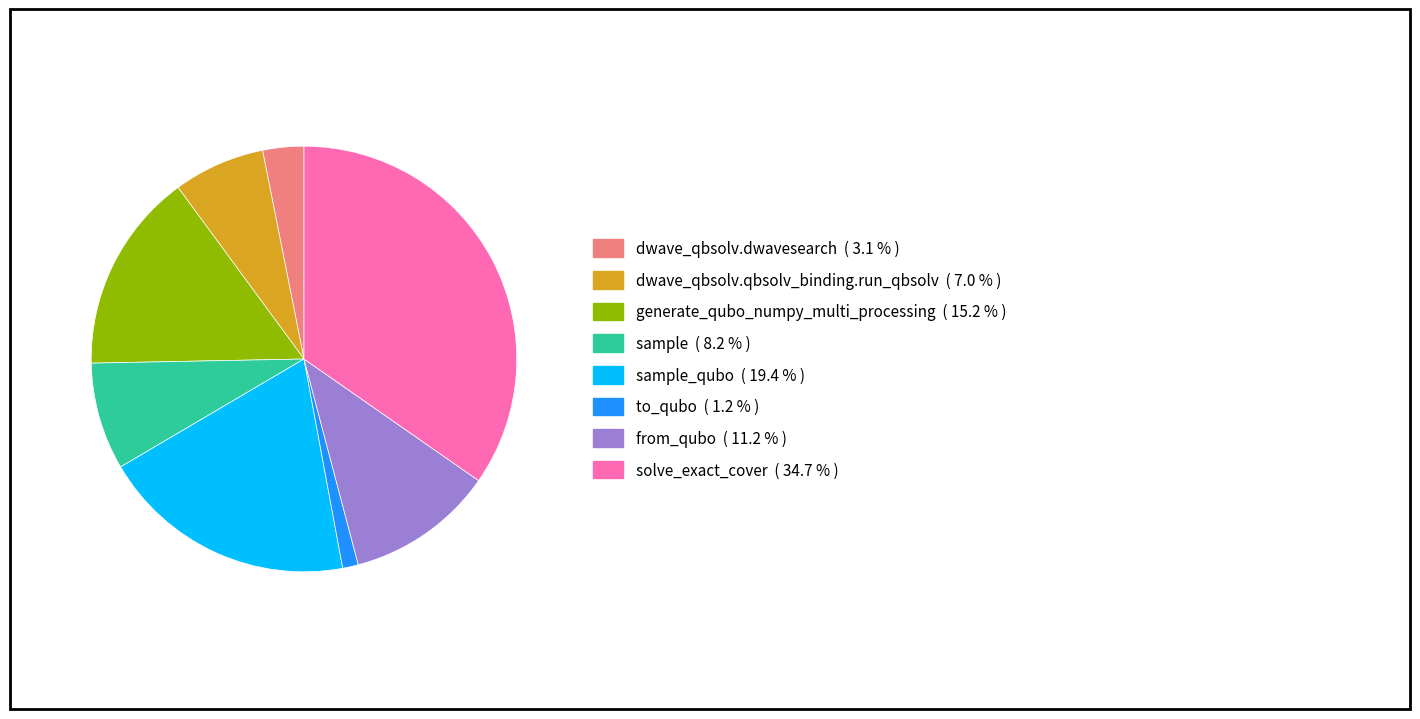

How many slices are in this pie chart?

8